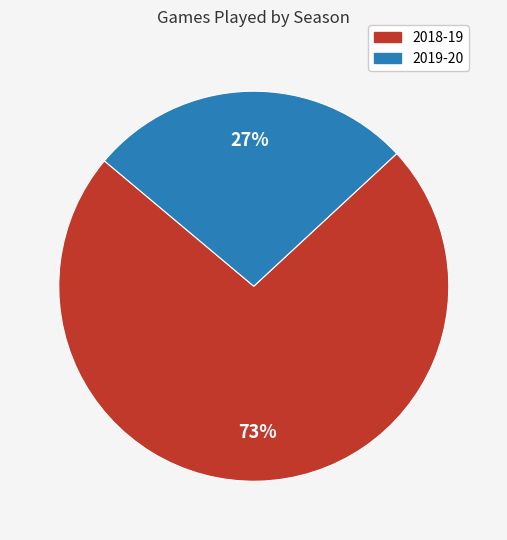

Which slice represents more than half of the pie?

2018-19